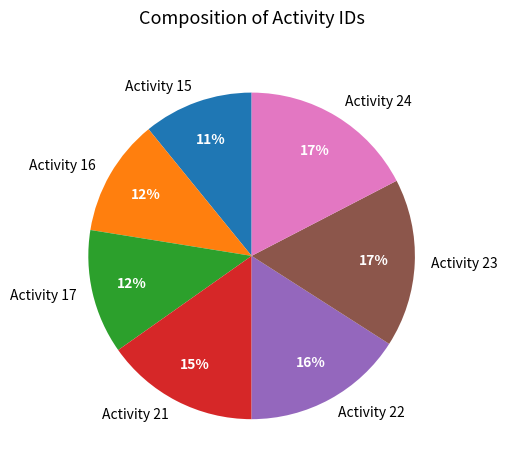

How many slices are in this pie chart?

7